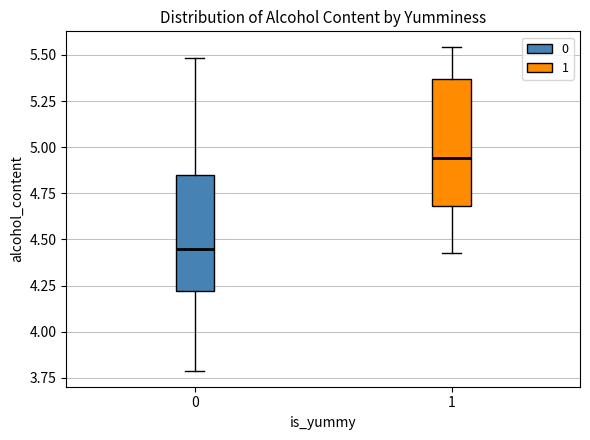

Where does the upper whisker of the box at x = 0 end on the y-axis? The values are not printed on the chart, so give them approximately, as read against the axis.

5.50